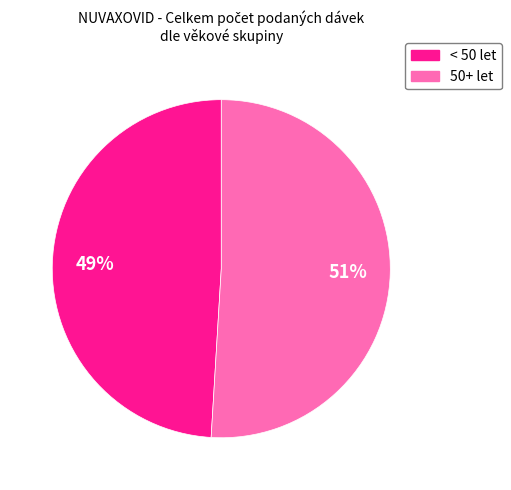

Is it true that 50+ let is 63% of the pie?

False